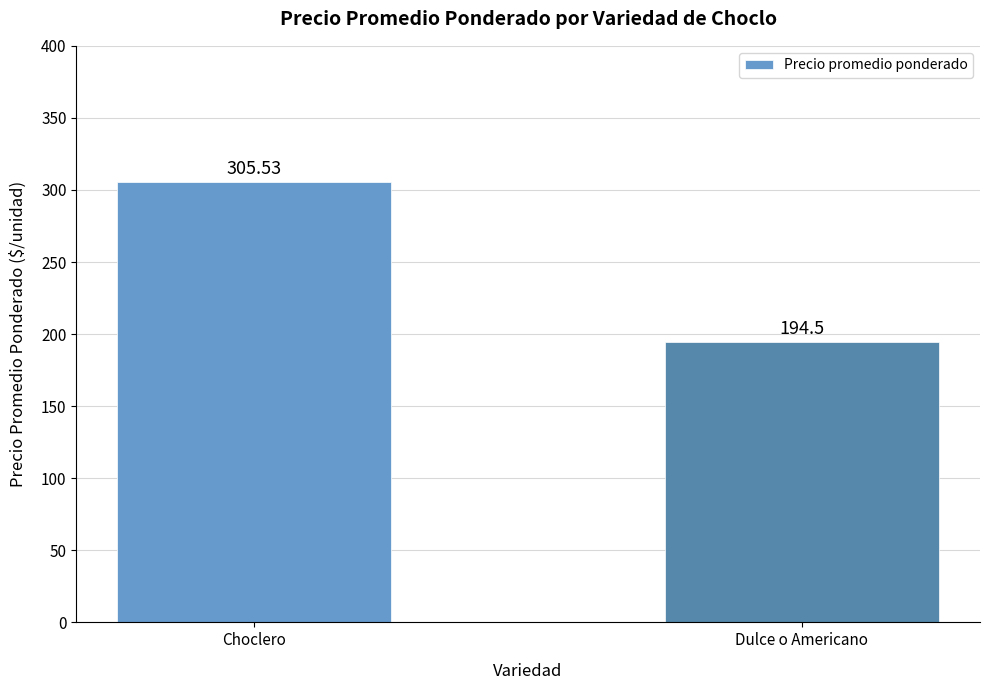

Approximately how many times larger is the value at Dulce o Americano compared to Choclero?

0.6